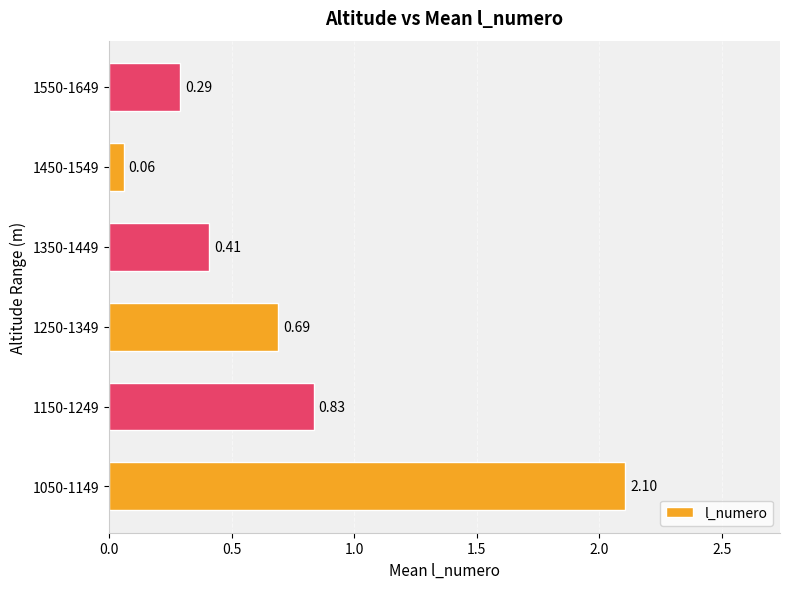

What is the sum of all values?

4.4